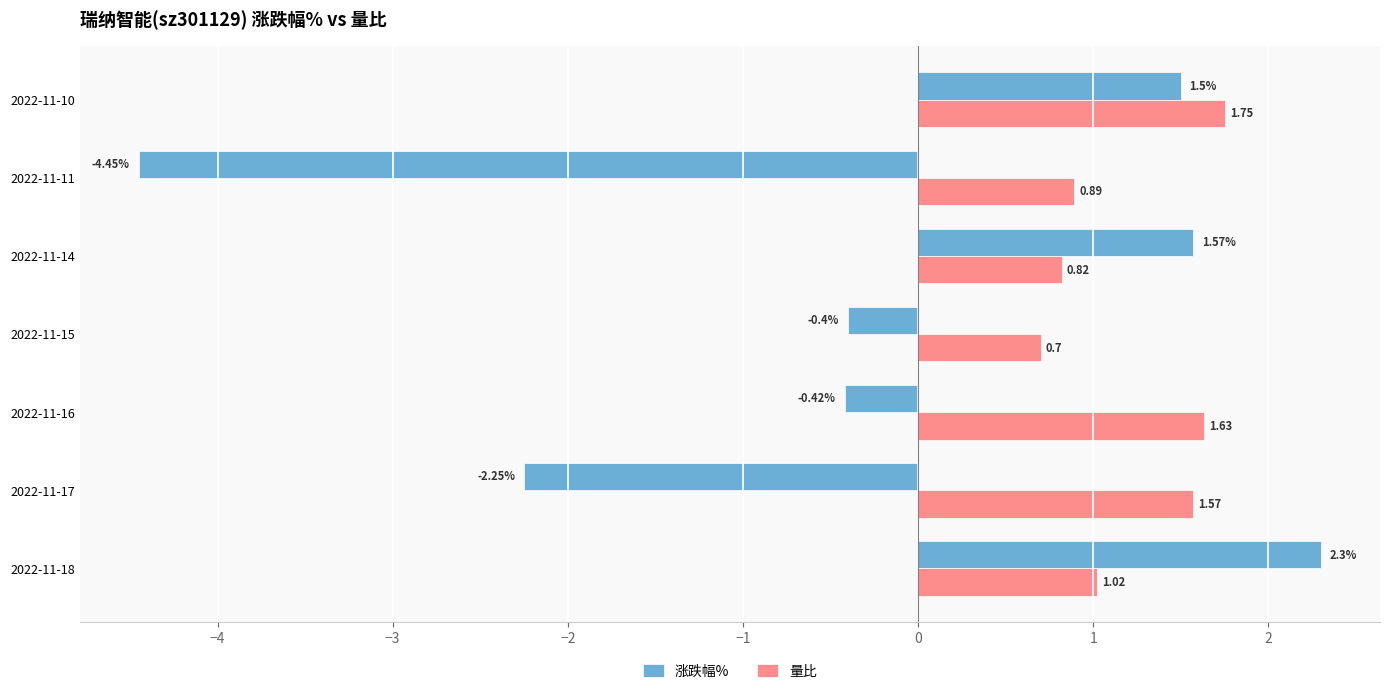

At how many categories does at least one series exceed -3?

7